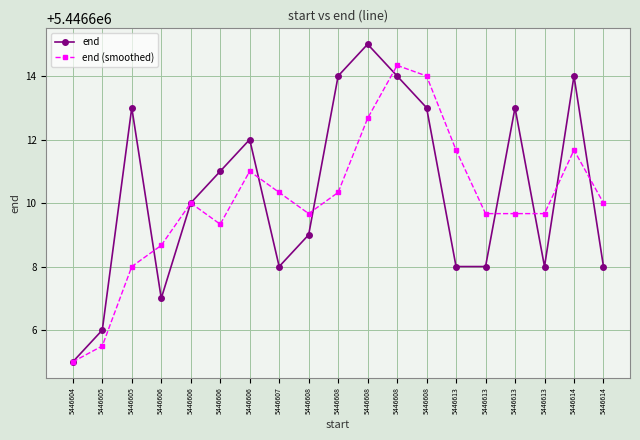

Reading left to right, transcribe all the data shown in this chart.

end: 5446605.0	5446606.0	5446613.0	5446607.0	5446610.0	5446611.0	5446612.0	5446608.0	5446609.0	5446614.0	5446615.0	5446614.0	5446613.0	5446608.0	5446608.0	5446613.0	5446608.0	5446614.0	5446608.0
end (smoothed): 5446605.0	5446605.5	5446608.0	5446608.7	5446610.0	5446609.3	5446611.0	5446610.3	5446609.7	5446610.3	5446612.7	5446614.3	5446614.0	5446611.7	5446609.7	5446609.7	5446609.7	5446611.7	5446610.0